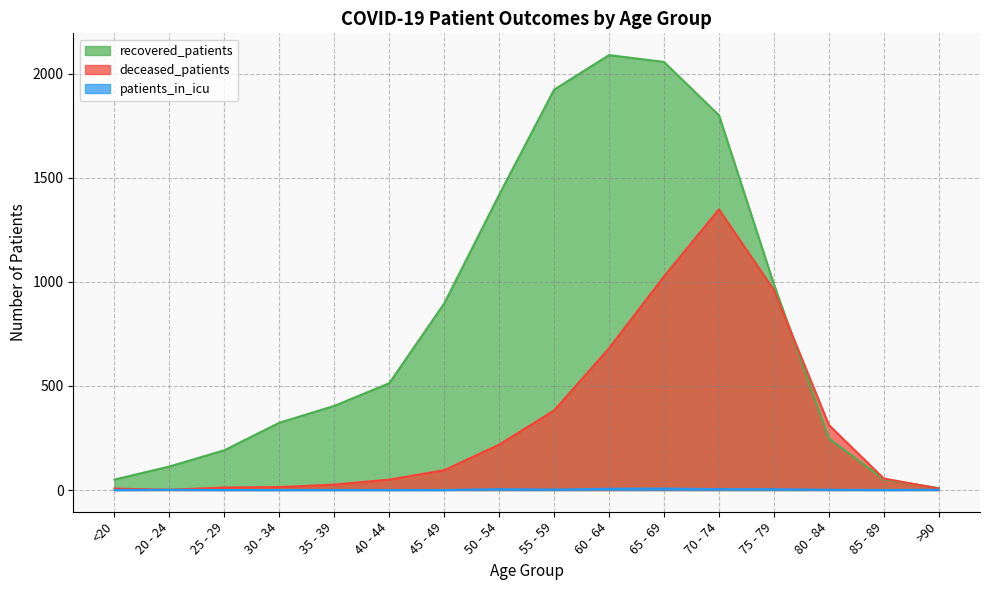

At which label is deceased_patients closest to 674?

60 - 64